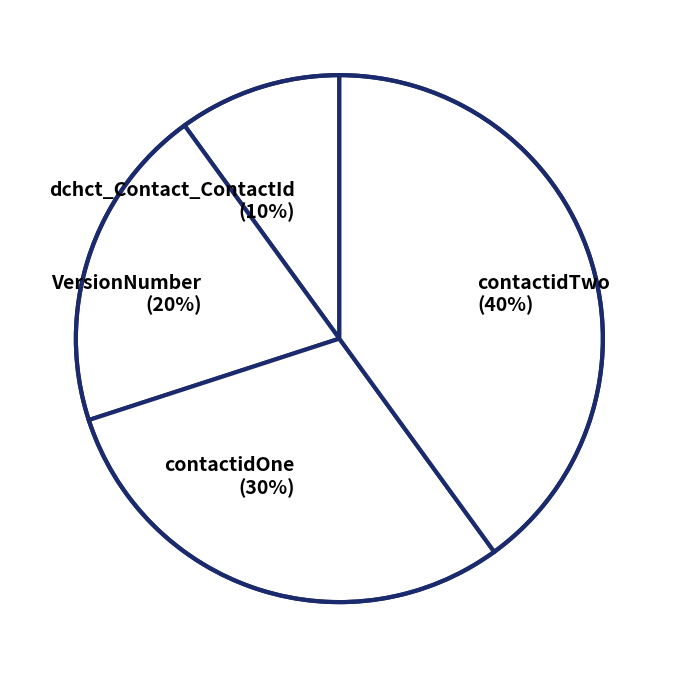

Which slice is the smallest?

dchct_Contact_ContactId